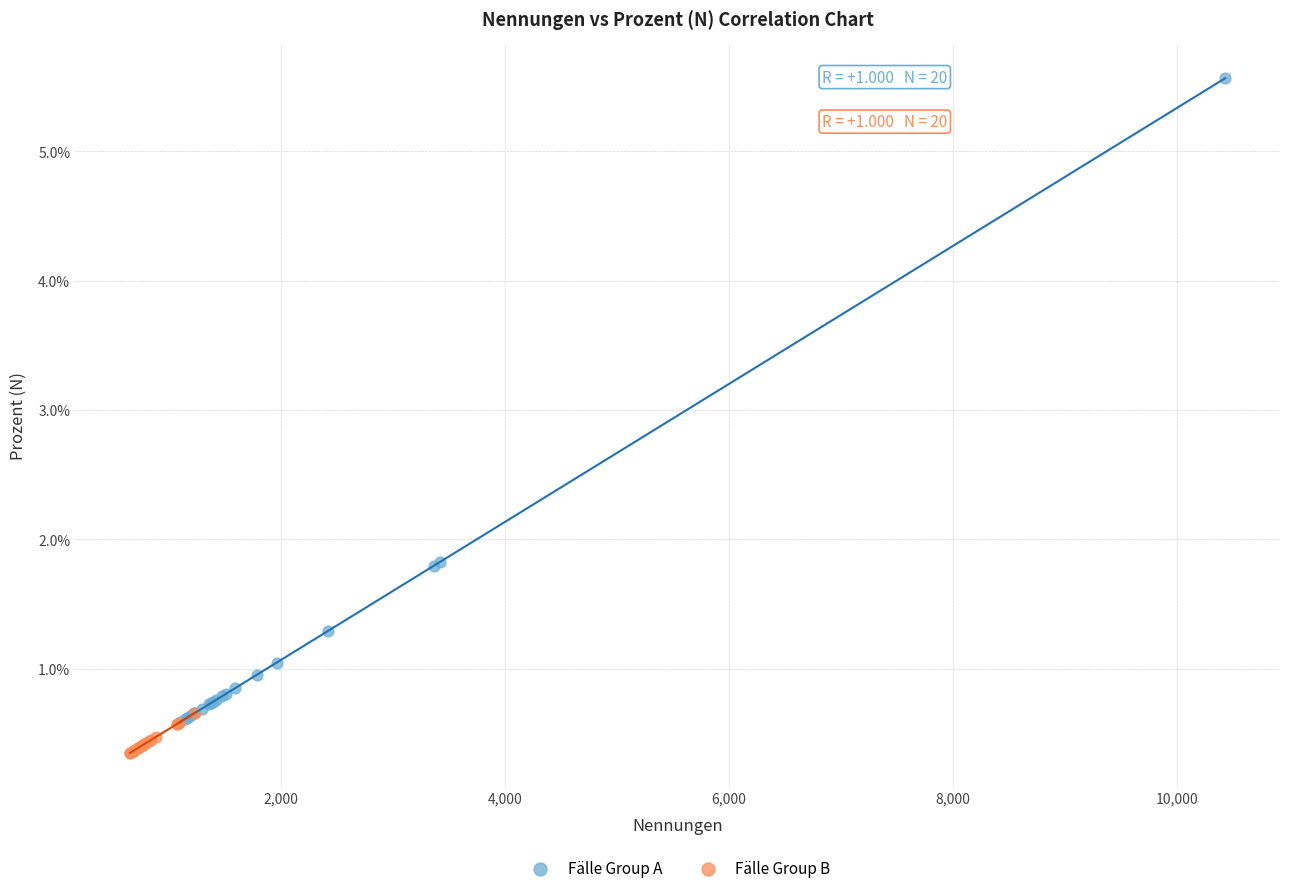

Which series reaches the minimum Y coordinate?

Fälle Group B